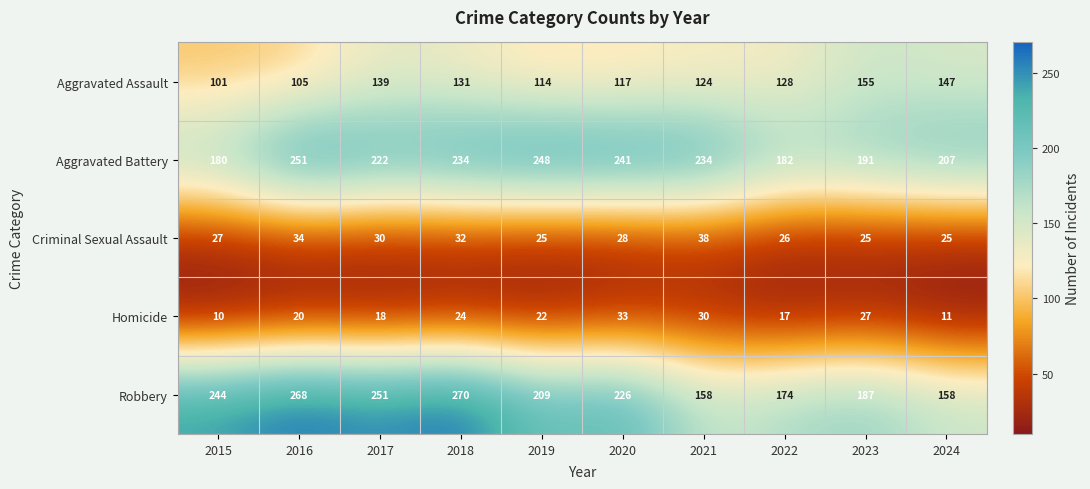

At which label is Aggravated Battery closest to 215?

2017